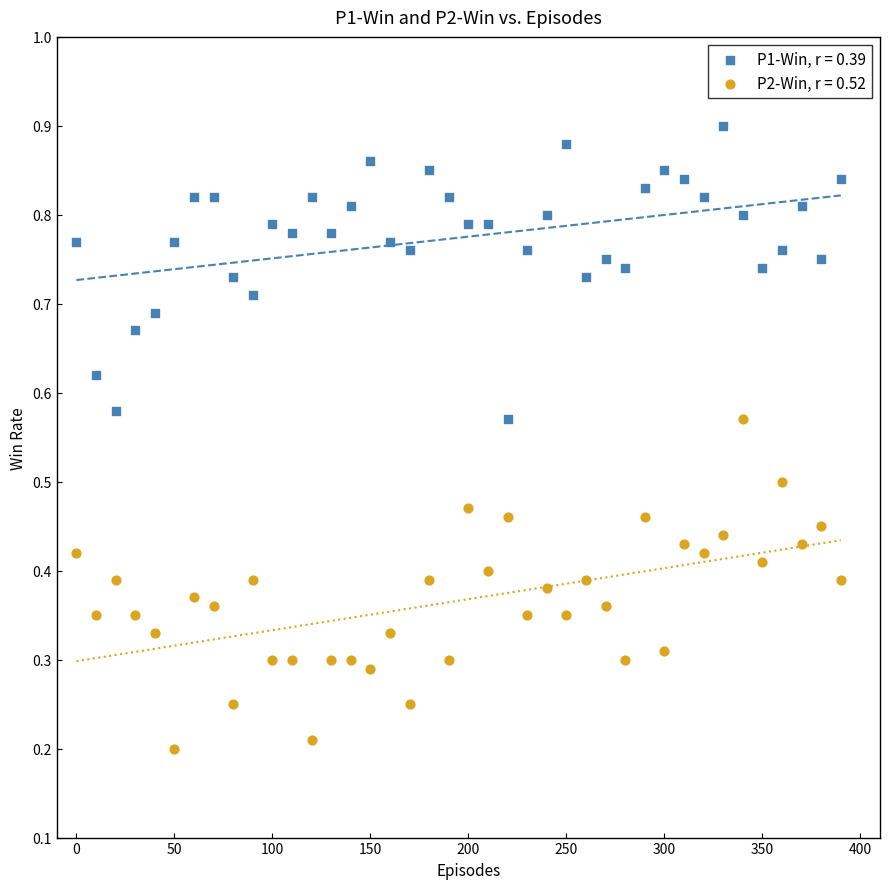

Which series contains the highest Y value?

P1-Win, r = 0.39